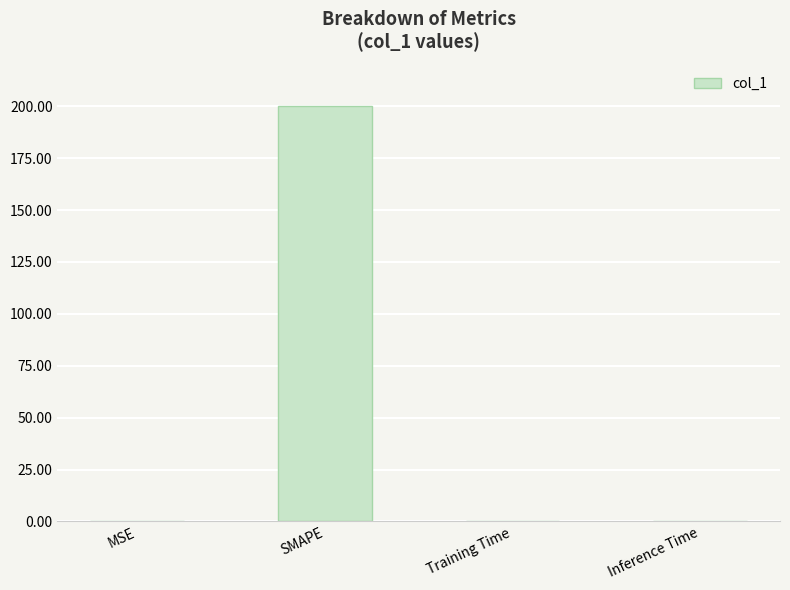

Is it true that the value at Inference Time is 0.0?

True